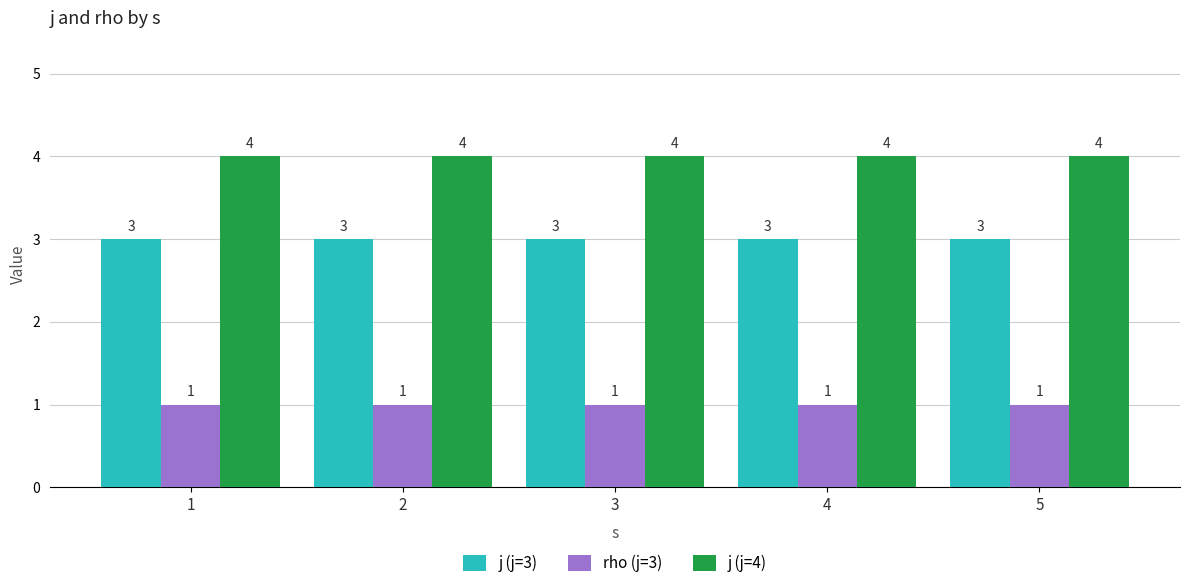

Does the chart contain any negative values?

No